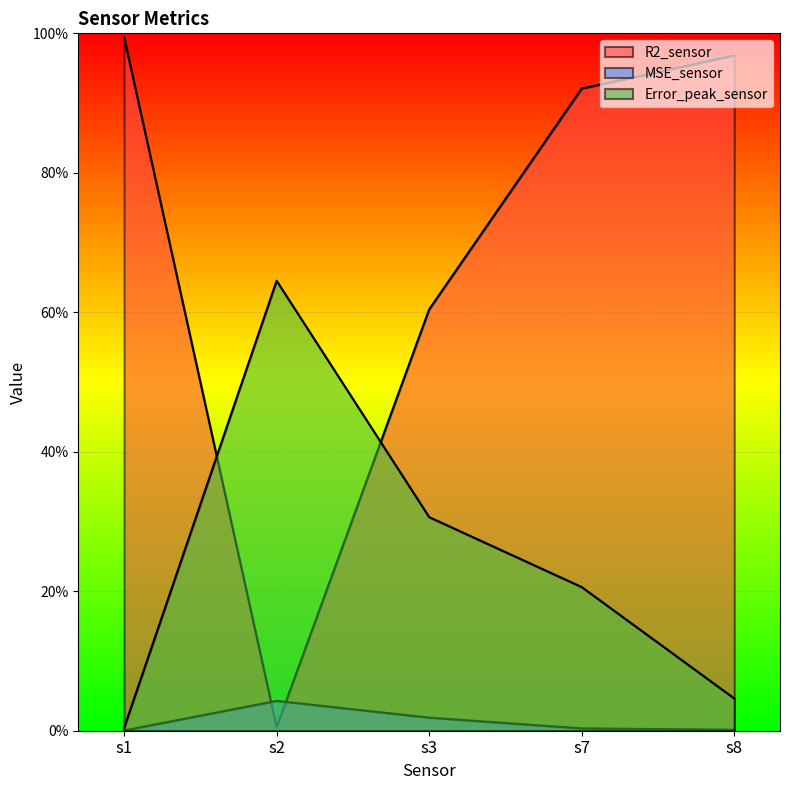

Where is the first local maximum for MSE_sensor?

s2